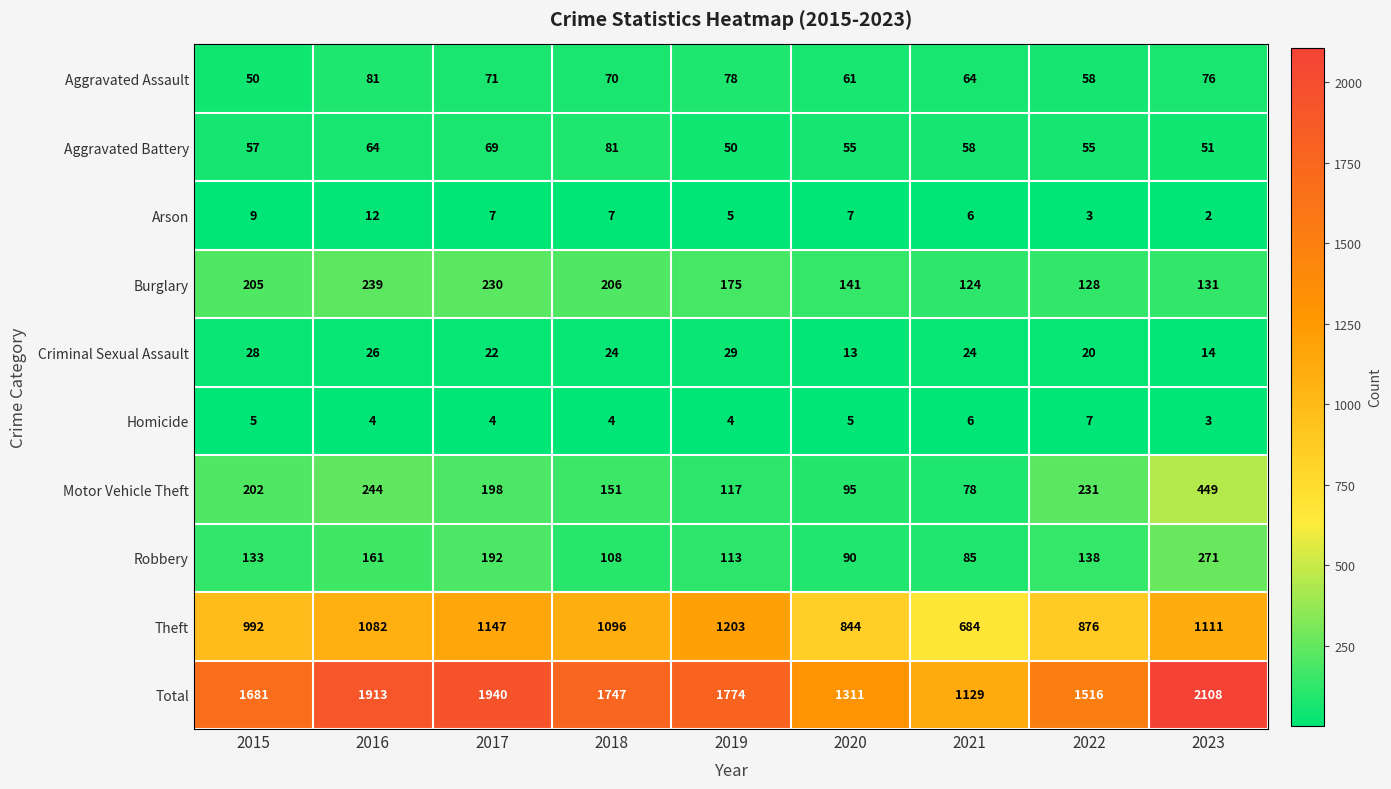

Is it true that Arson equals 6 at 2021?

True